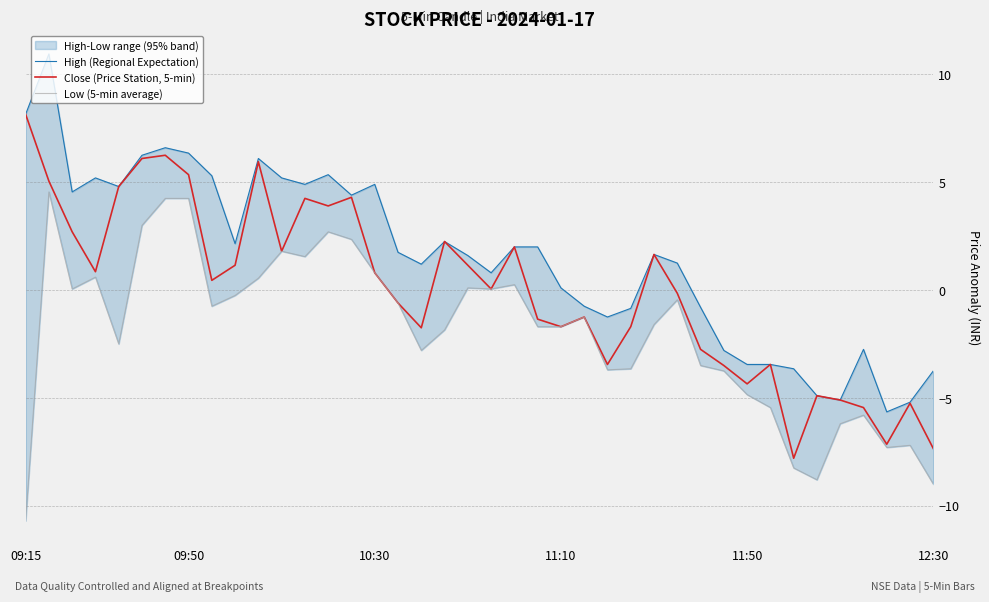

What is the difference between the maximum and minimum values in the Close (Price Station, 5-min) series?

15.9